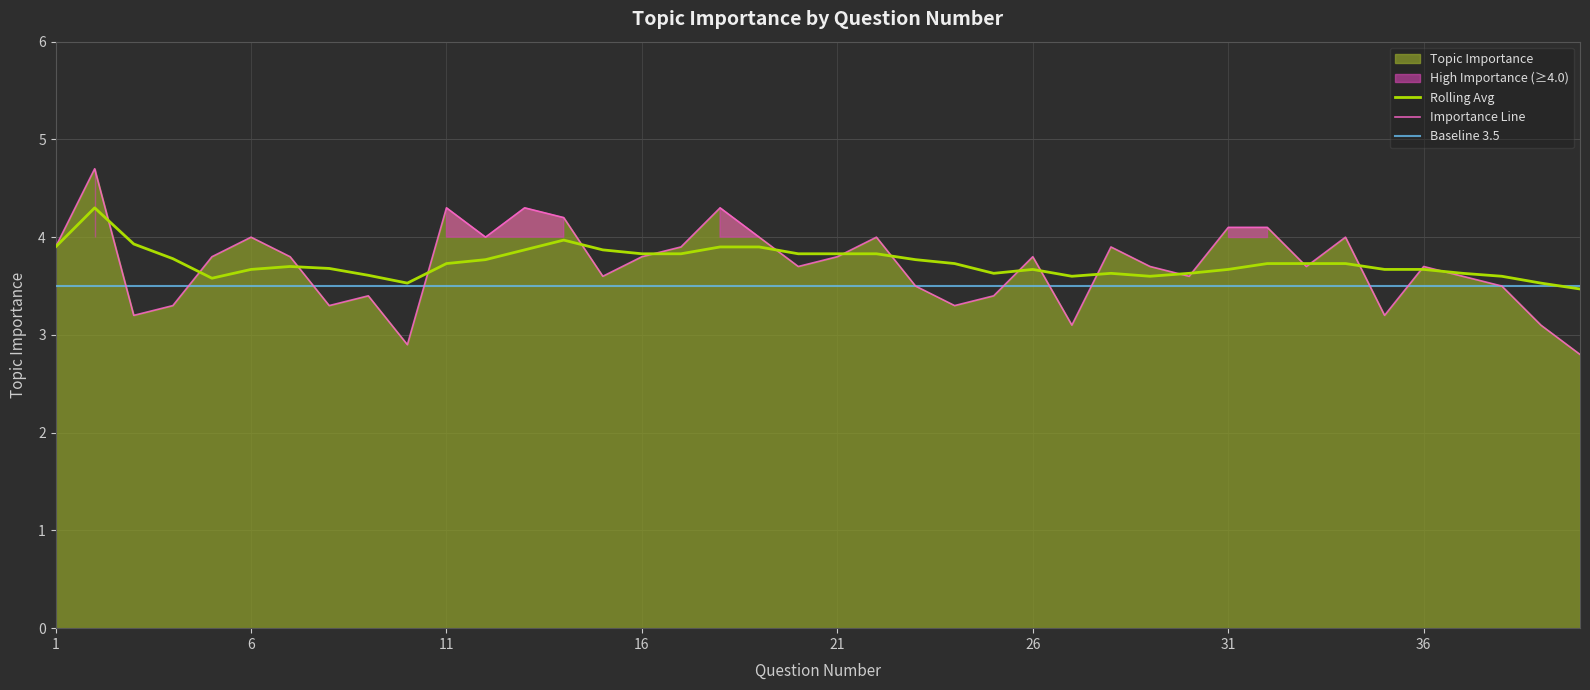

Which series ends up on top after the final intersection of Rolling Avg and Topic Importance?

Rolling Avg